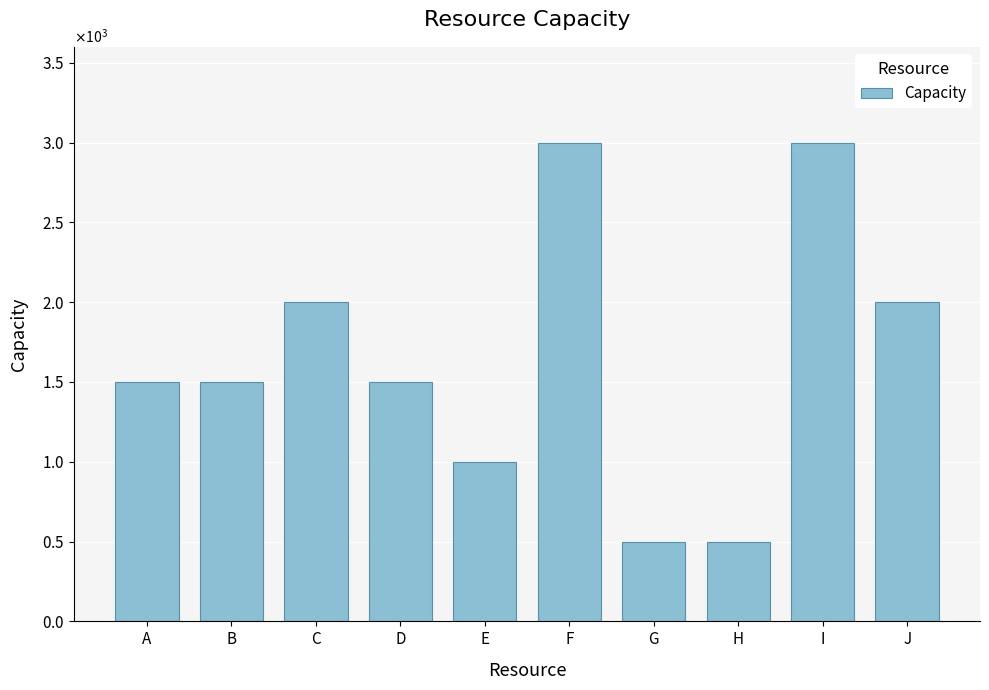

What is the smallest value displayed?

500